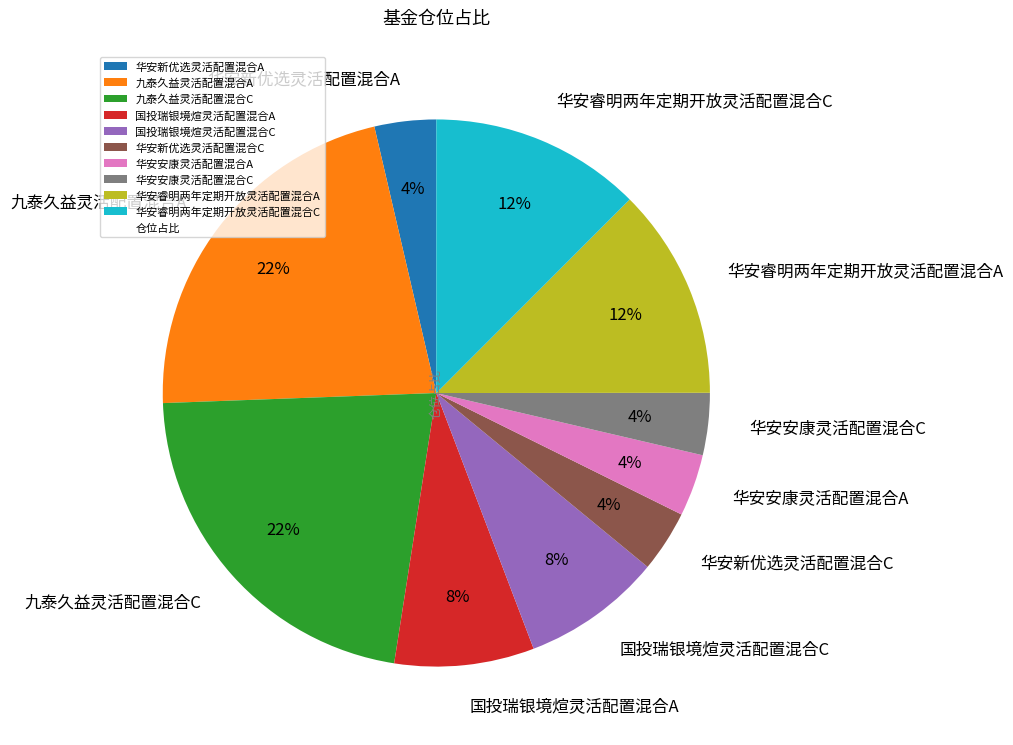

Approximately how many times larger is the value at 华安安康灵活配置混合A compared to 华安新优选灵活配置混合C?

1.0